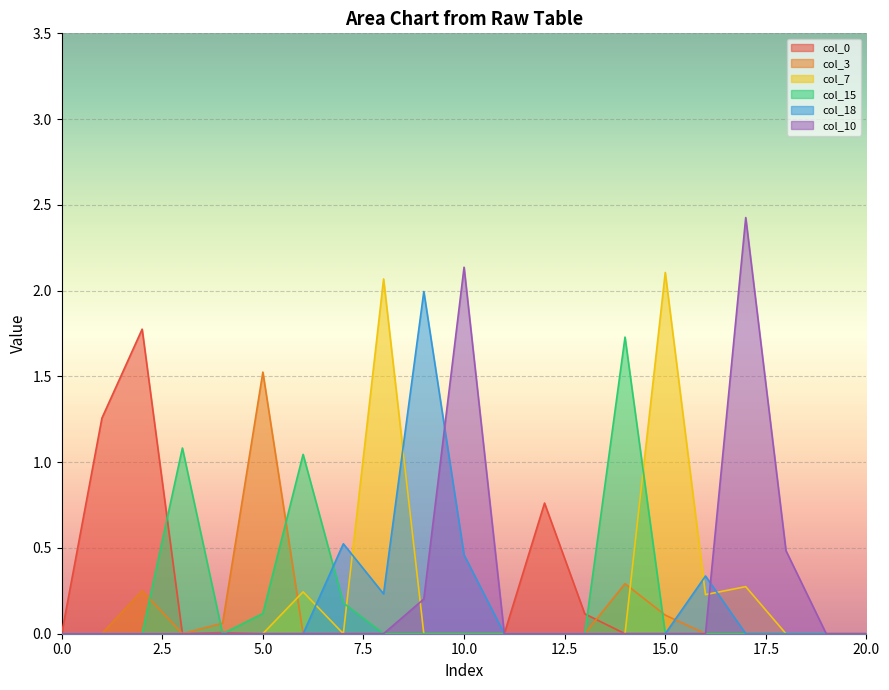

At which category does col_10 reach its first local peak?

10